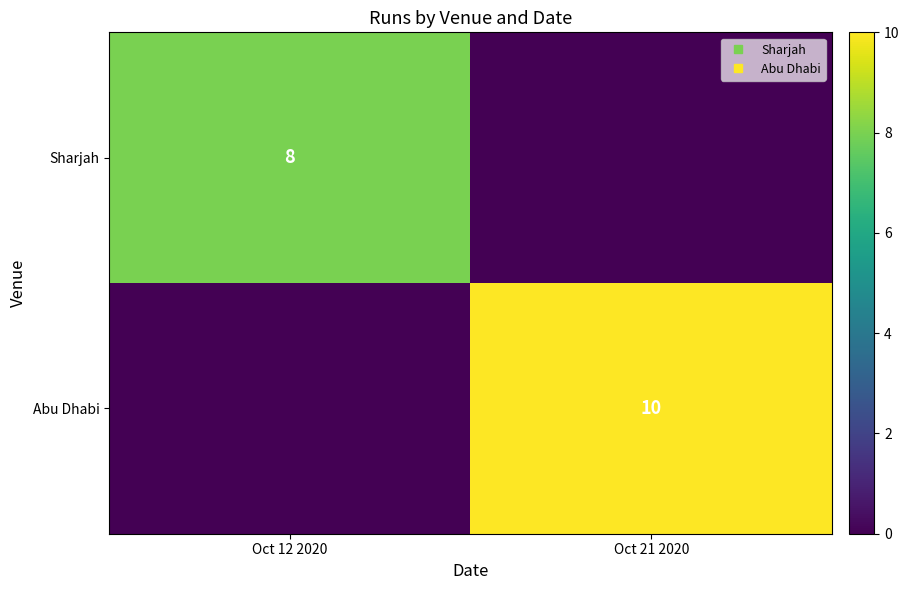

Which series has the largest range (max minus min)?

Abu Dhabi